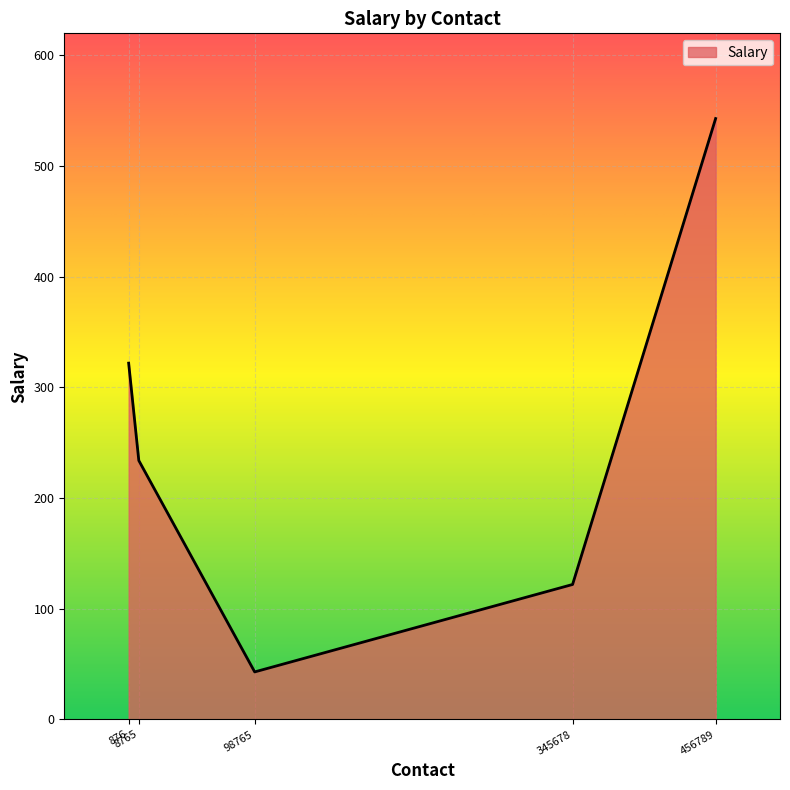

How many interior local valleys (lower than both neighbors) does the data have?

1